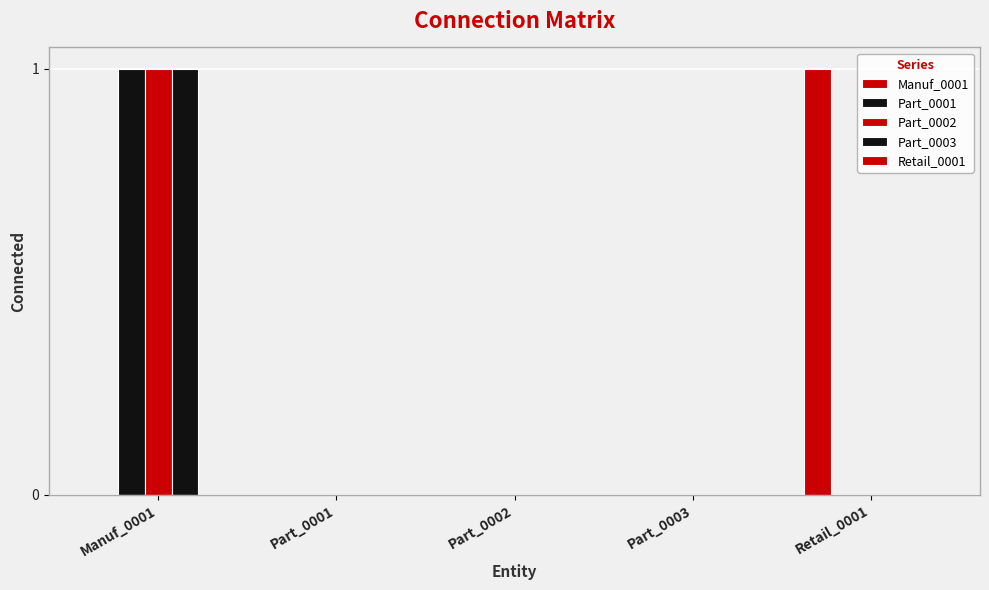

Does the chart contain stacked bars?

No